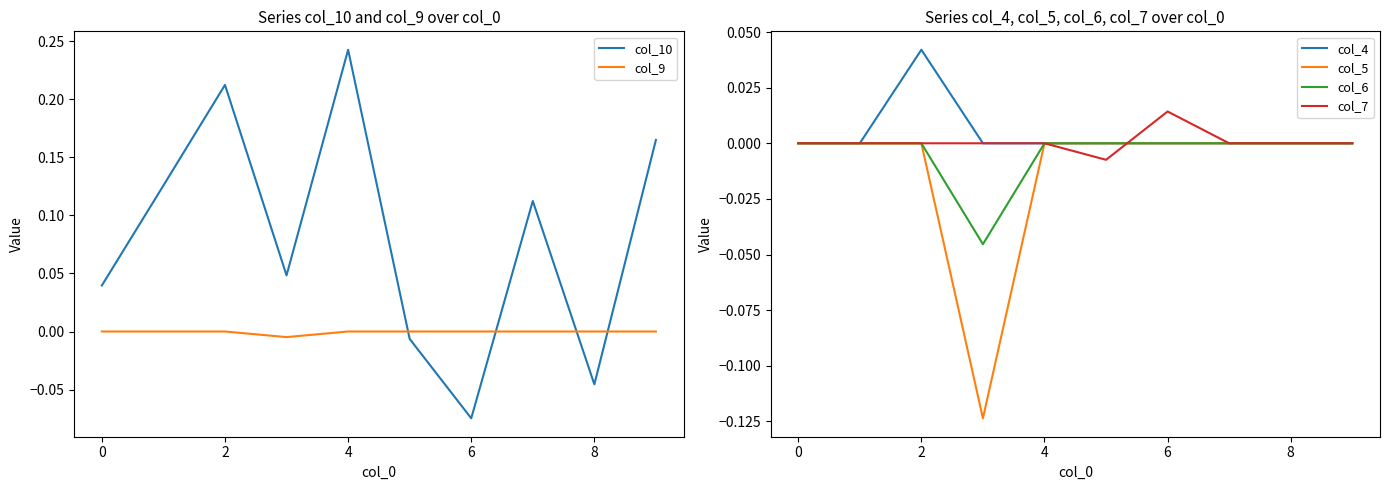

How many times do col_6 and col_10 cross each other?

4